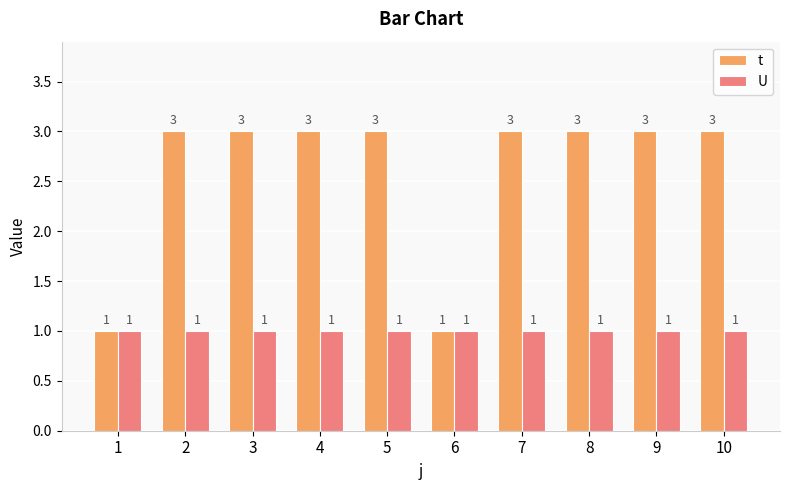

What is the average value of the t series?

3